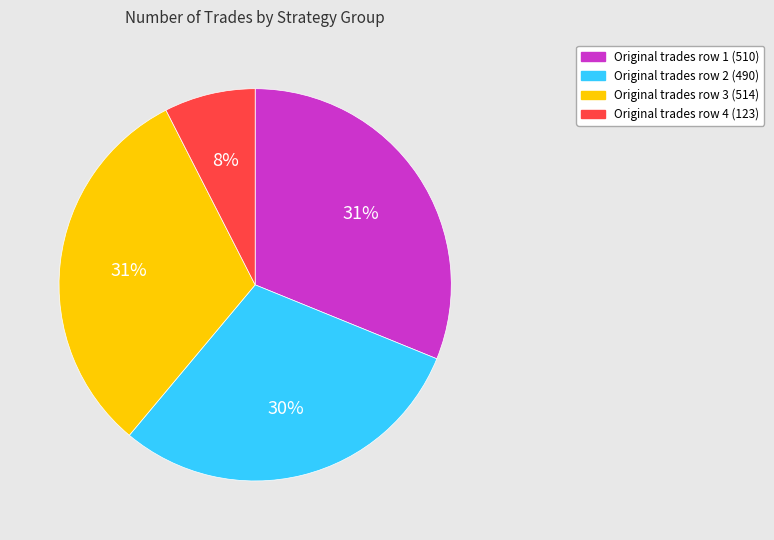

Is there any slice that represents more than half of the pie?

No